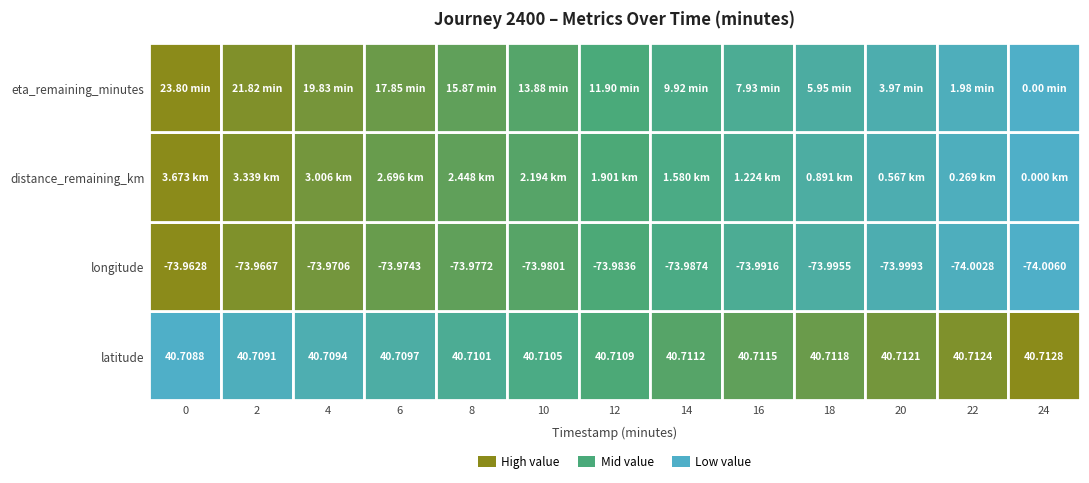

Which series has the largest total across all categories?

latitude